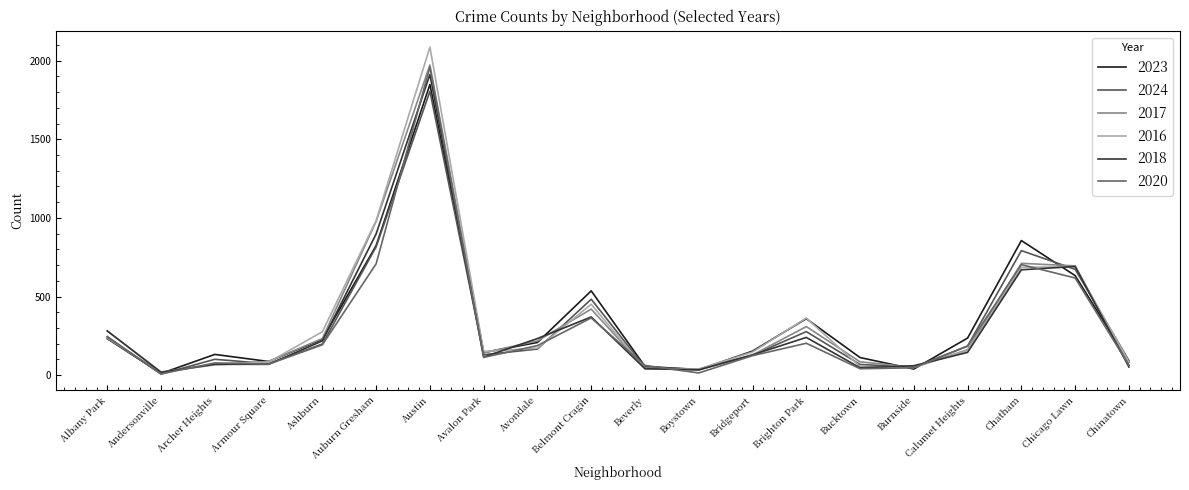

How many lines are shown in the chart?

6